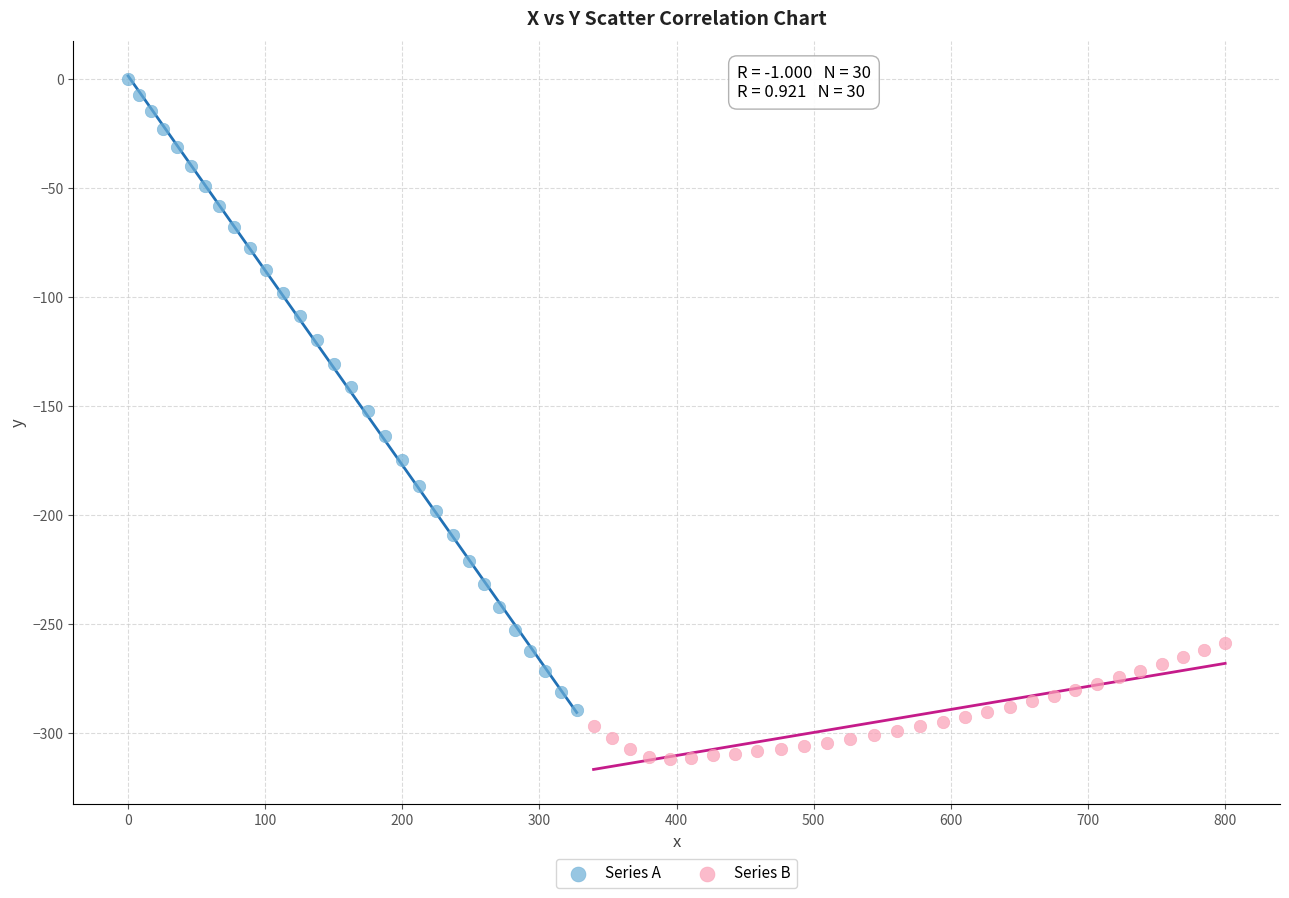

Which series reaches the maximum Y coordinate?

Series A